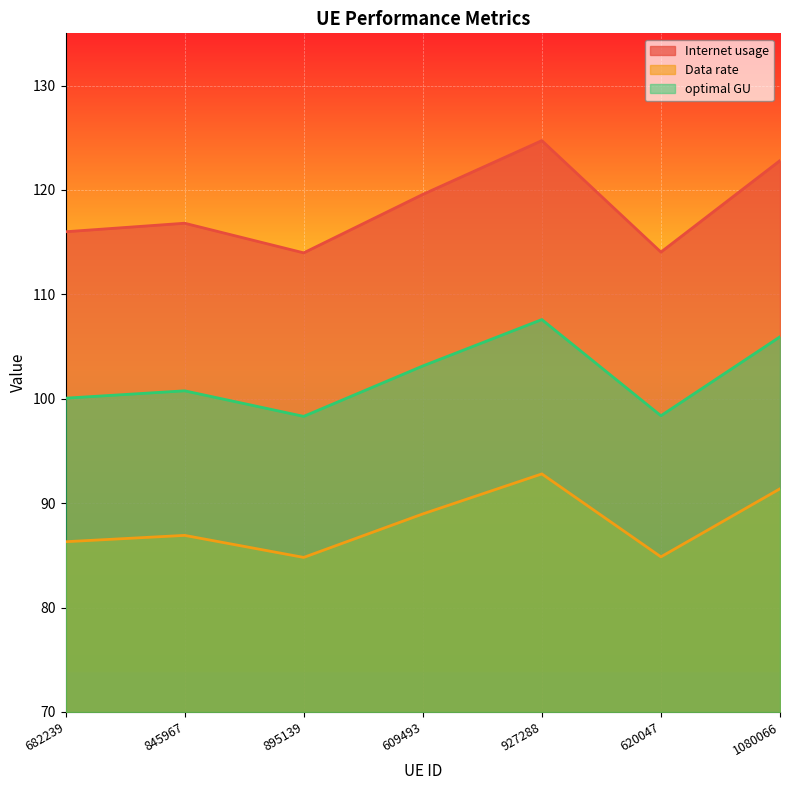

Reading right to left, list all the values displayed in this chart.

Internet usage: 122.8	114.0	124.7	119.6	114.0	116.8	116.0
Data rate: 91.4	84.9	92.8	89.0	84.8	86.9	86.3
optimal GU: 105.9	98.4	107.6	103.1	98.3	100.8	100.1